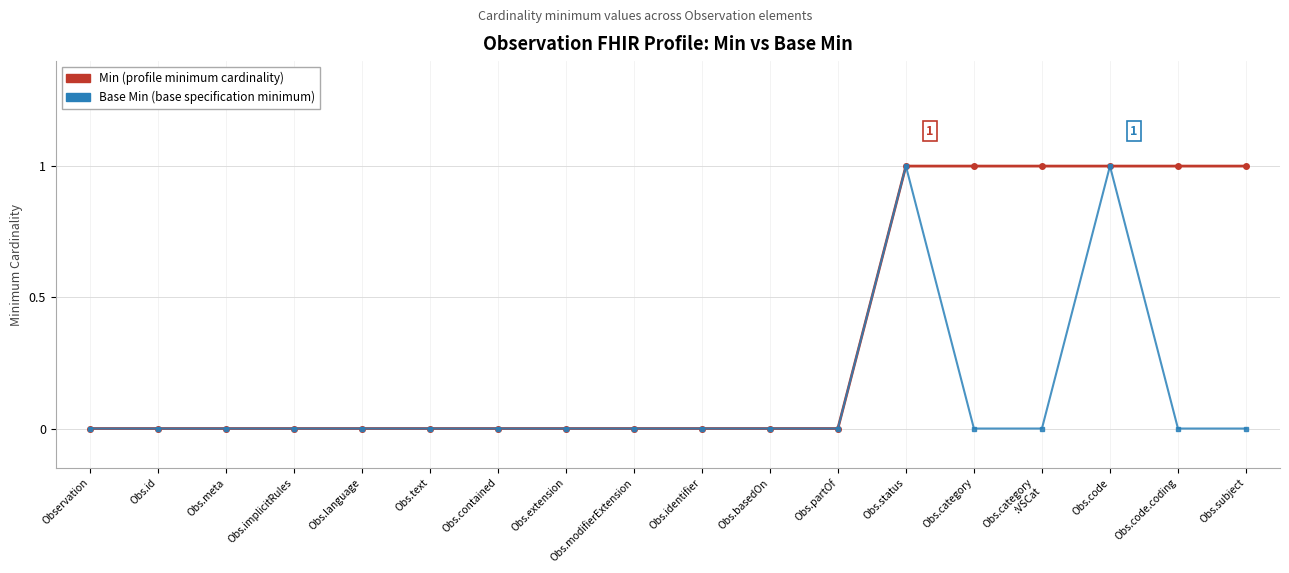

What is the label of the 11th point from the right?

Obs.extension